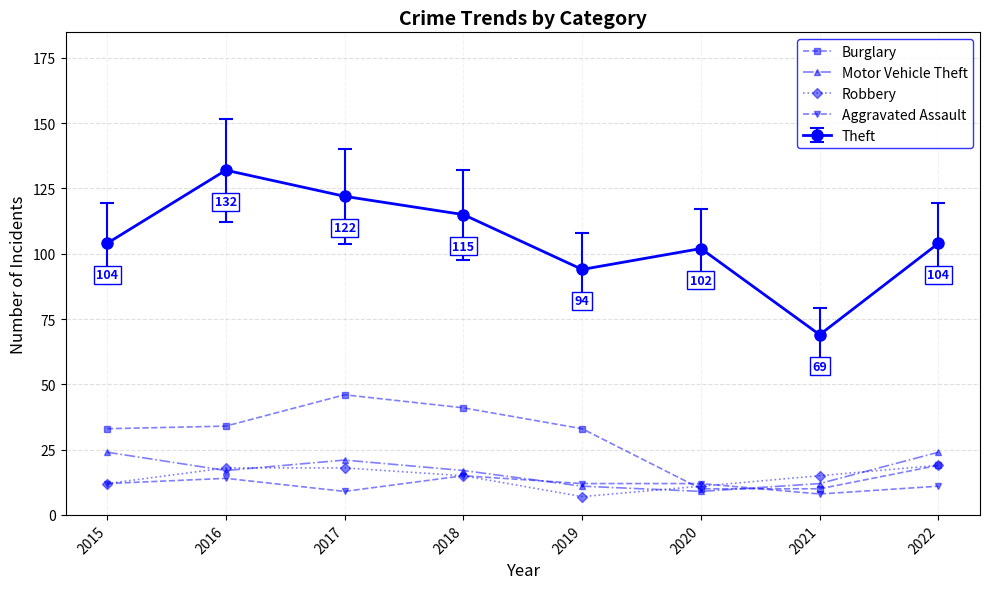

How many distinct data groups are displayed?

5